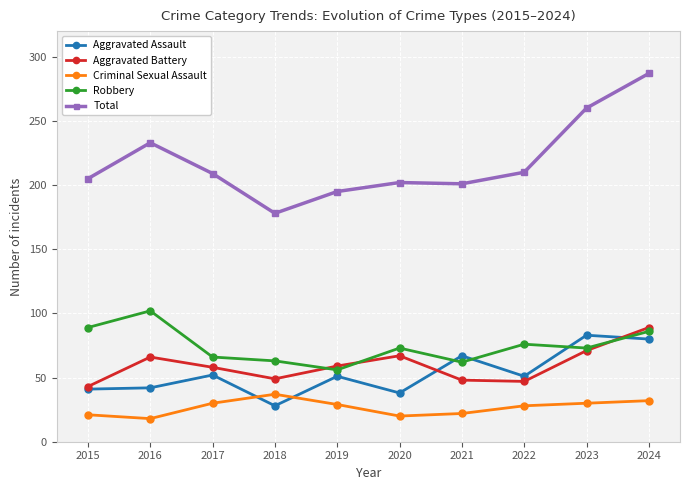

At how many categories does at least one series exceed 157?

10